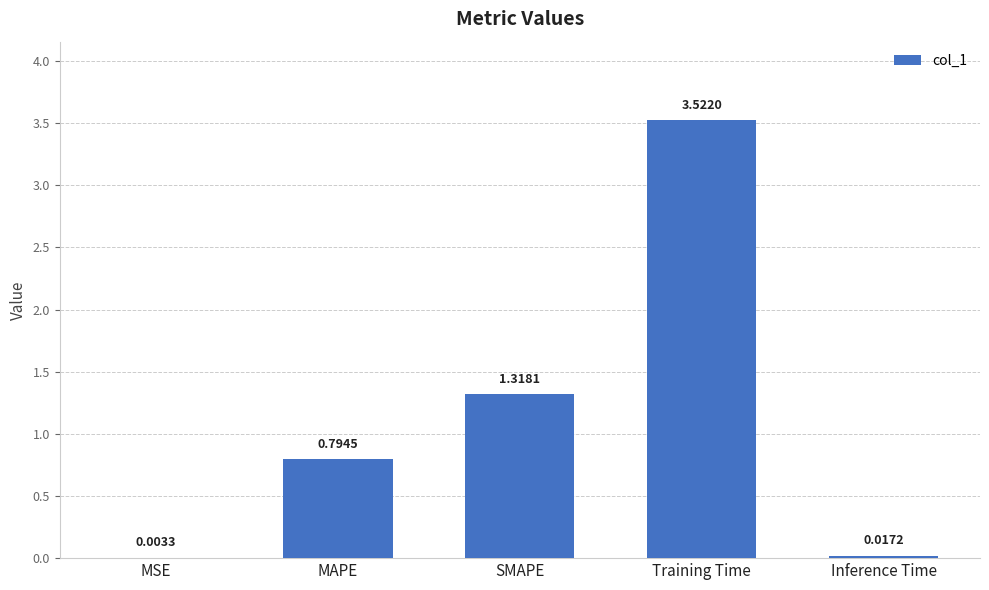

What is the sum of all values?

5.7